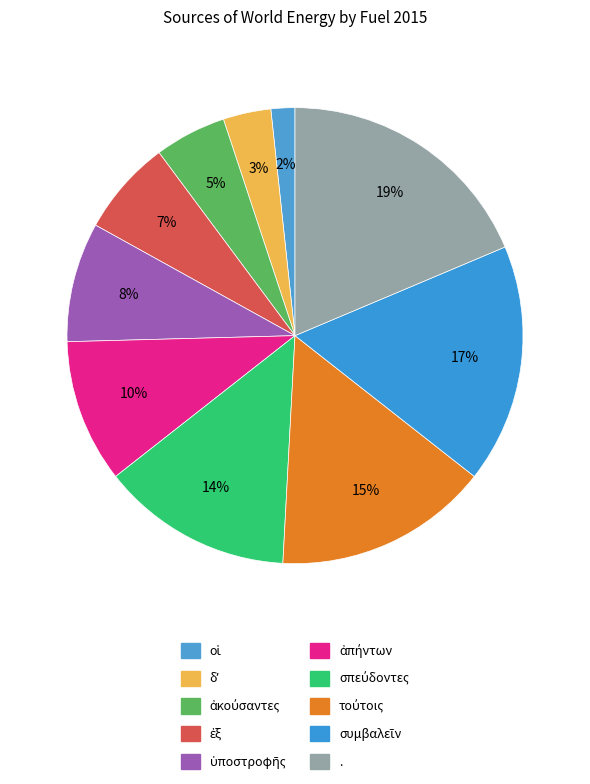

How many slices are in this pie chart?

10